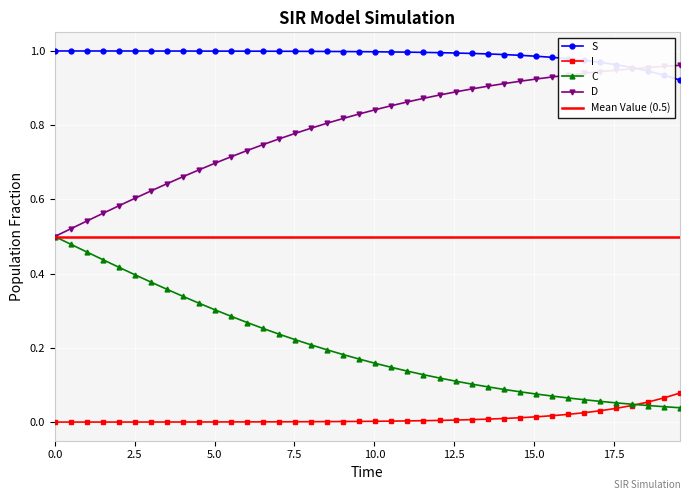

Between 7.5 and 20, which series saw the biggest shift?

C